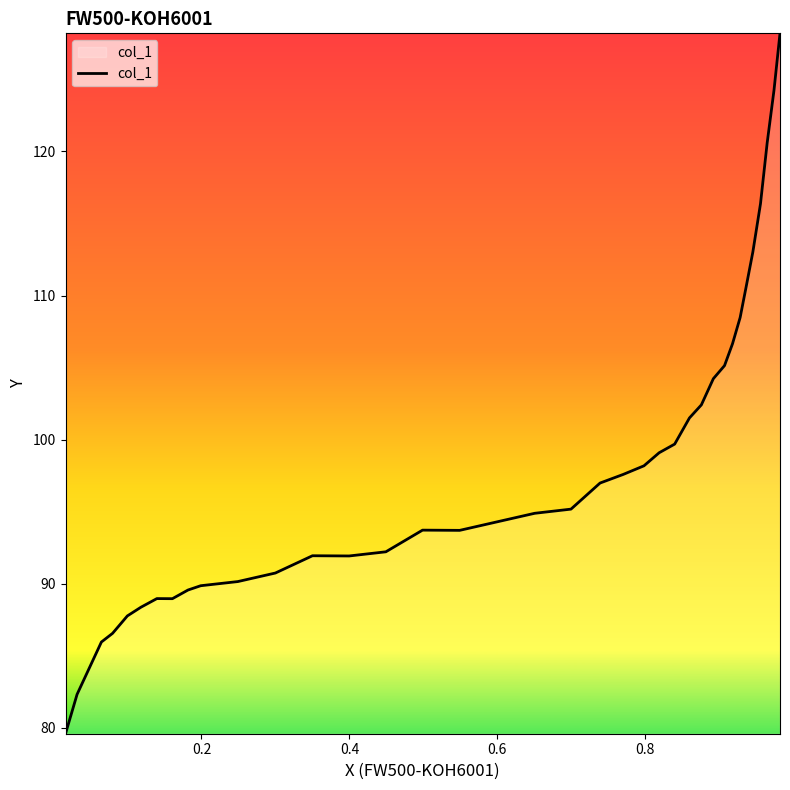

Reading left to right, what are all the values shown in this chart?

79.6	82.3	85.9	86.5	87.8	88.4	89.0	89.0	89.6	89.9	90.1	90.7	91.9	91.9	92.2	93.7	93.7	94.3	94.9	95.2	97.0	97.6	98.2	99.1	99.7	101.5	102.4	104.2	105.1	106.7	108.5	110.6	113.0	116.4	120.6	124.3	128.2